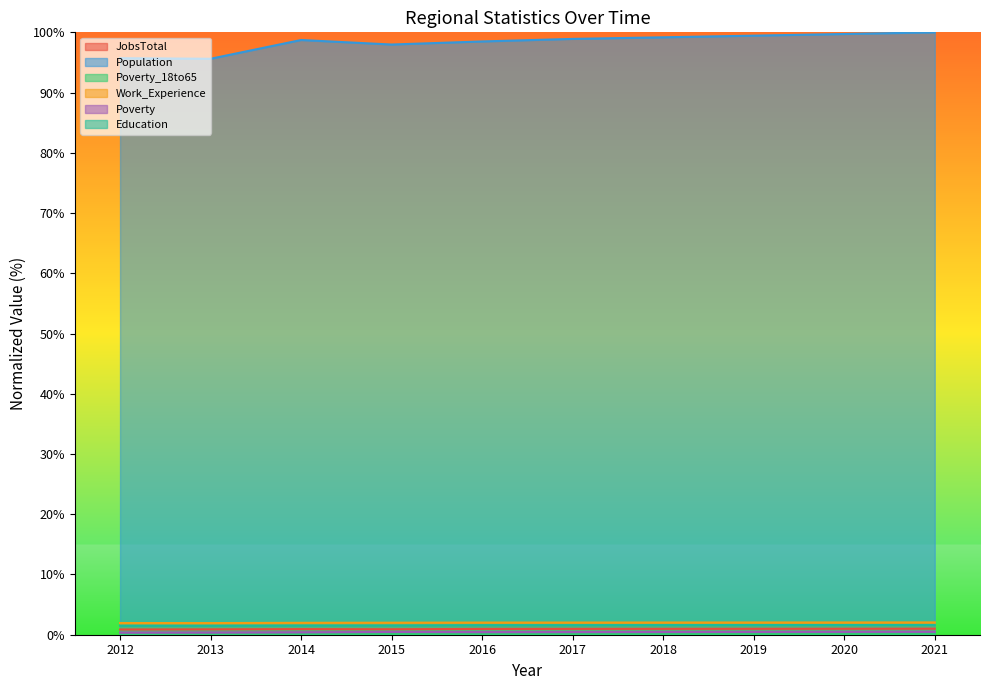

What is the sum of all Population values?

983.8